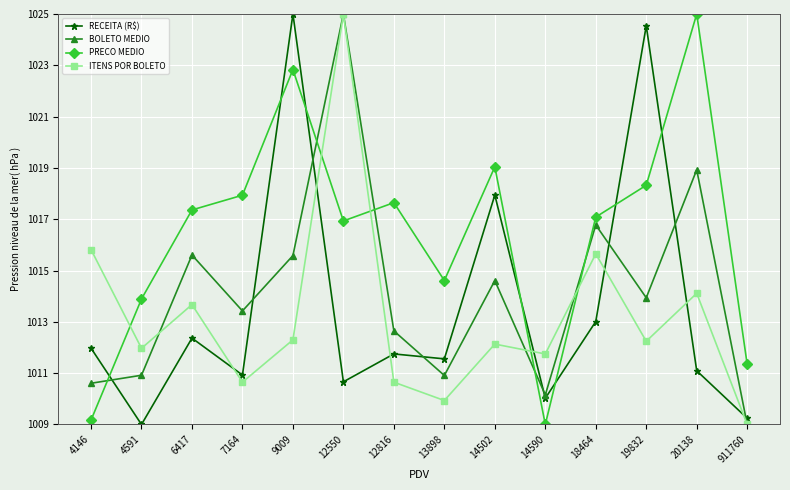

True or false: ITENS POR BOLETO and PRECO MEDIO intersect in this chart.

True